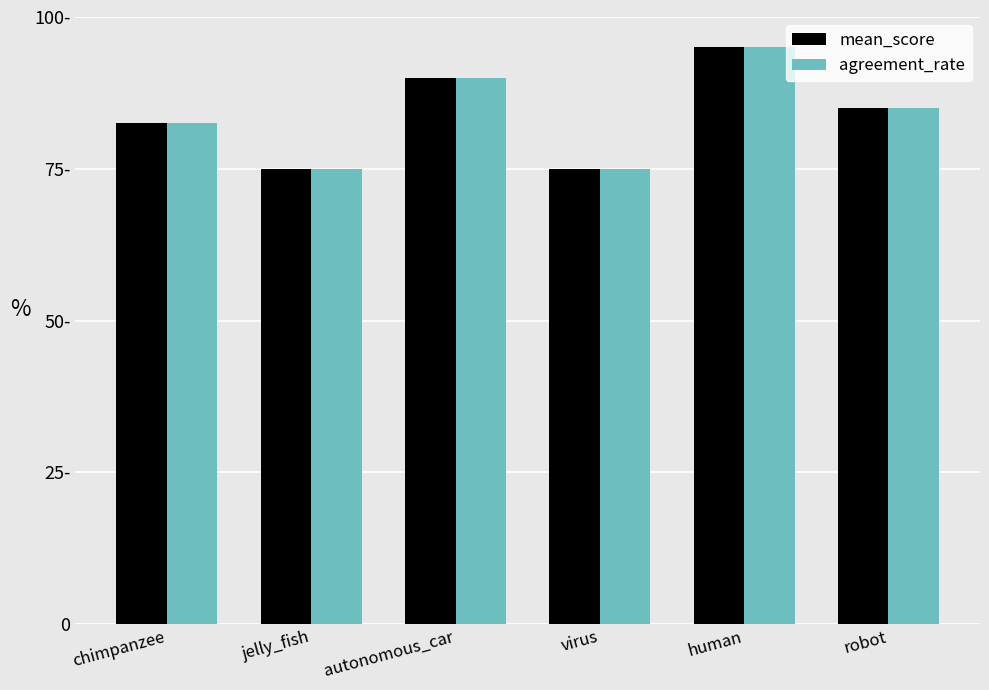

At robot, list the series in order from largest to smallest.

mean_score, agreement_rate